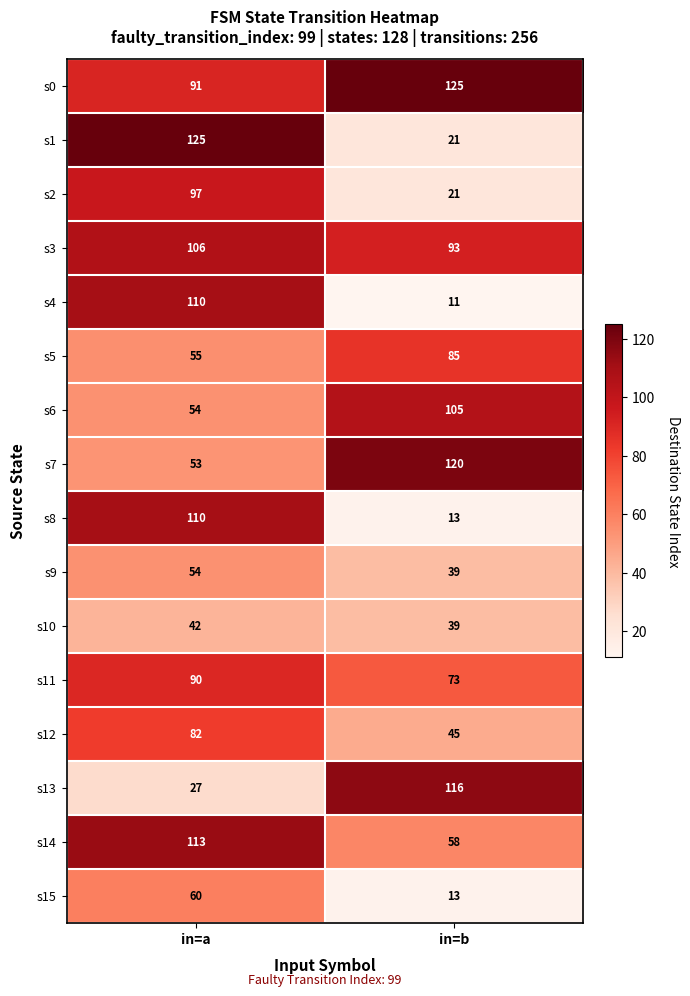

At how many categories does at least one series exceed 73?

2